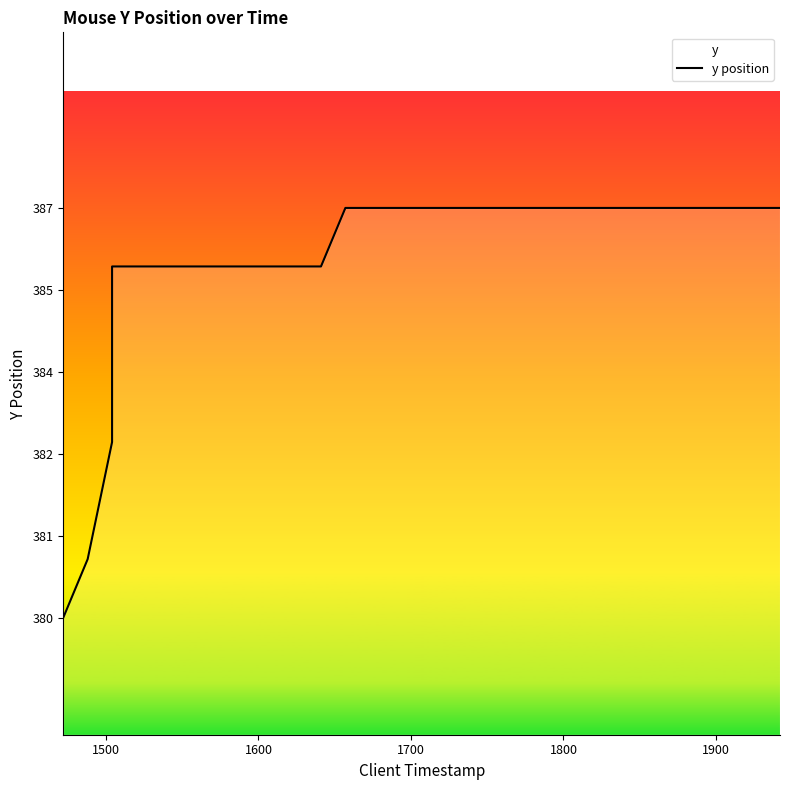

What is the sum of all values?

15451